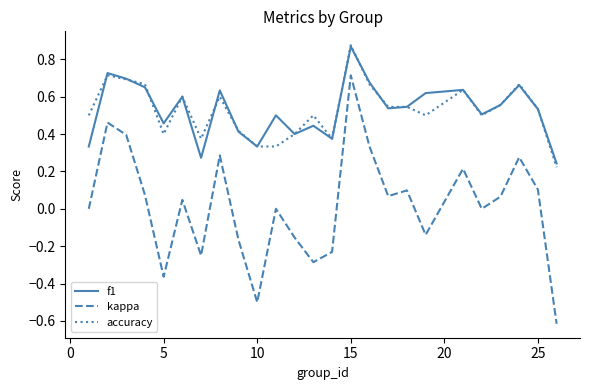

True or false: kappa has more than 2 interior local peaks.

True